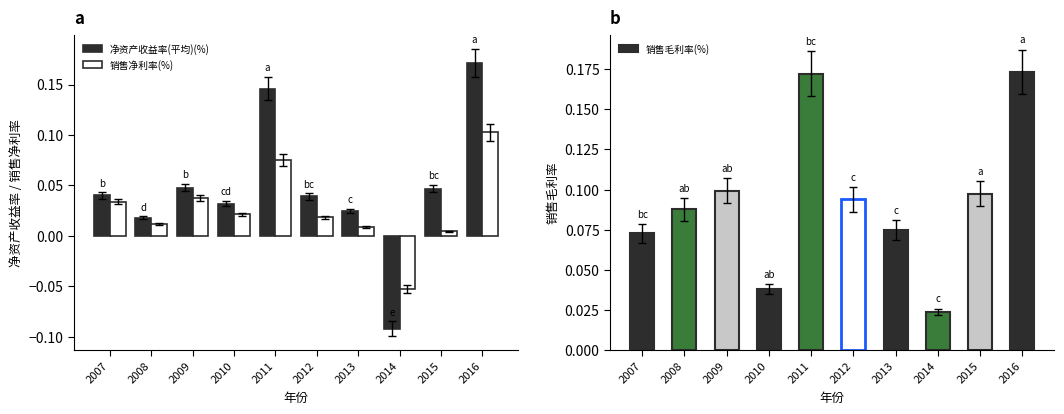

Which category has the highest value in the 净资产收益率(平均)(%) series?

2016